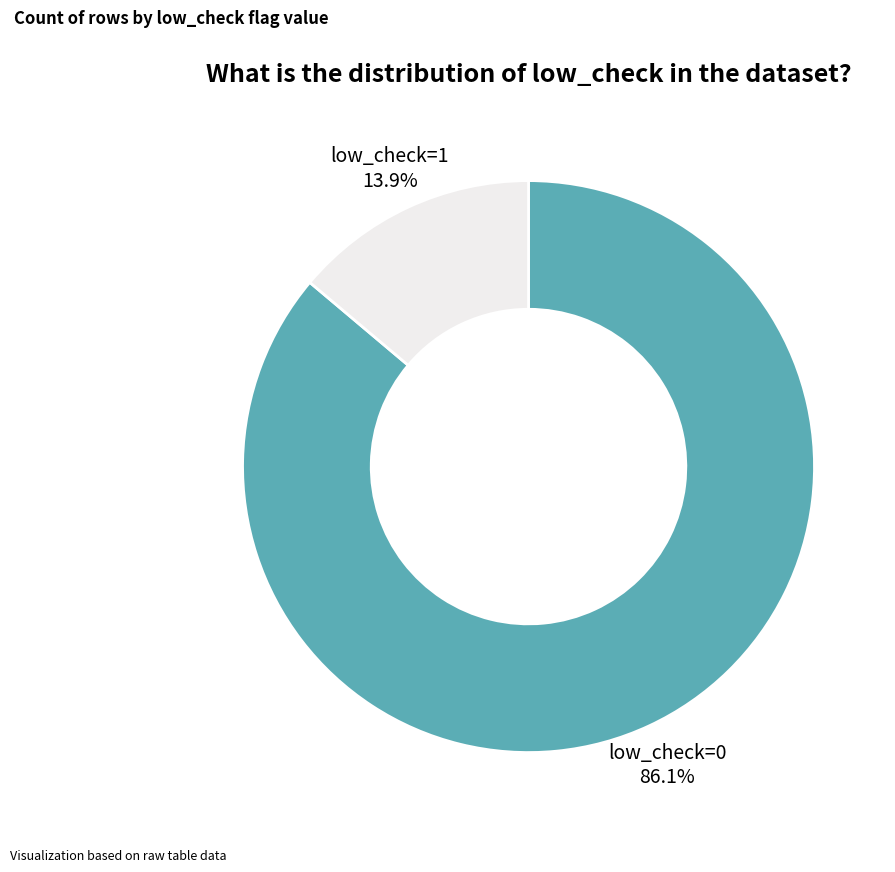

Is low_check=1 the majority of the pie?

No